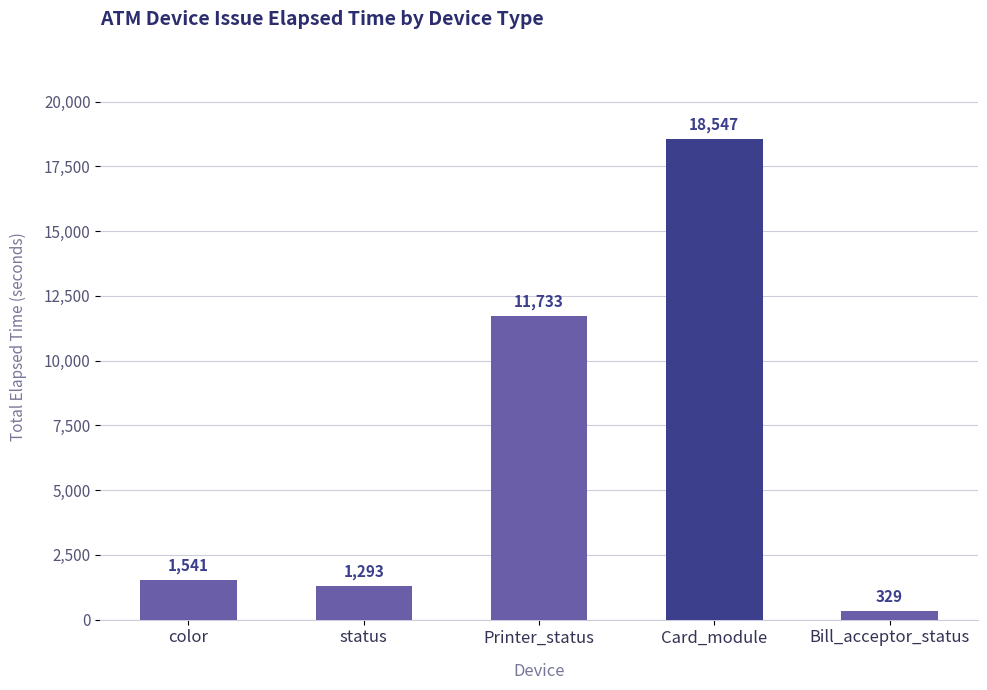

What is the change in value from color to Printer_status?

+10192